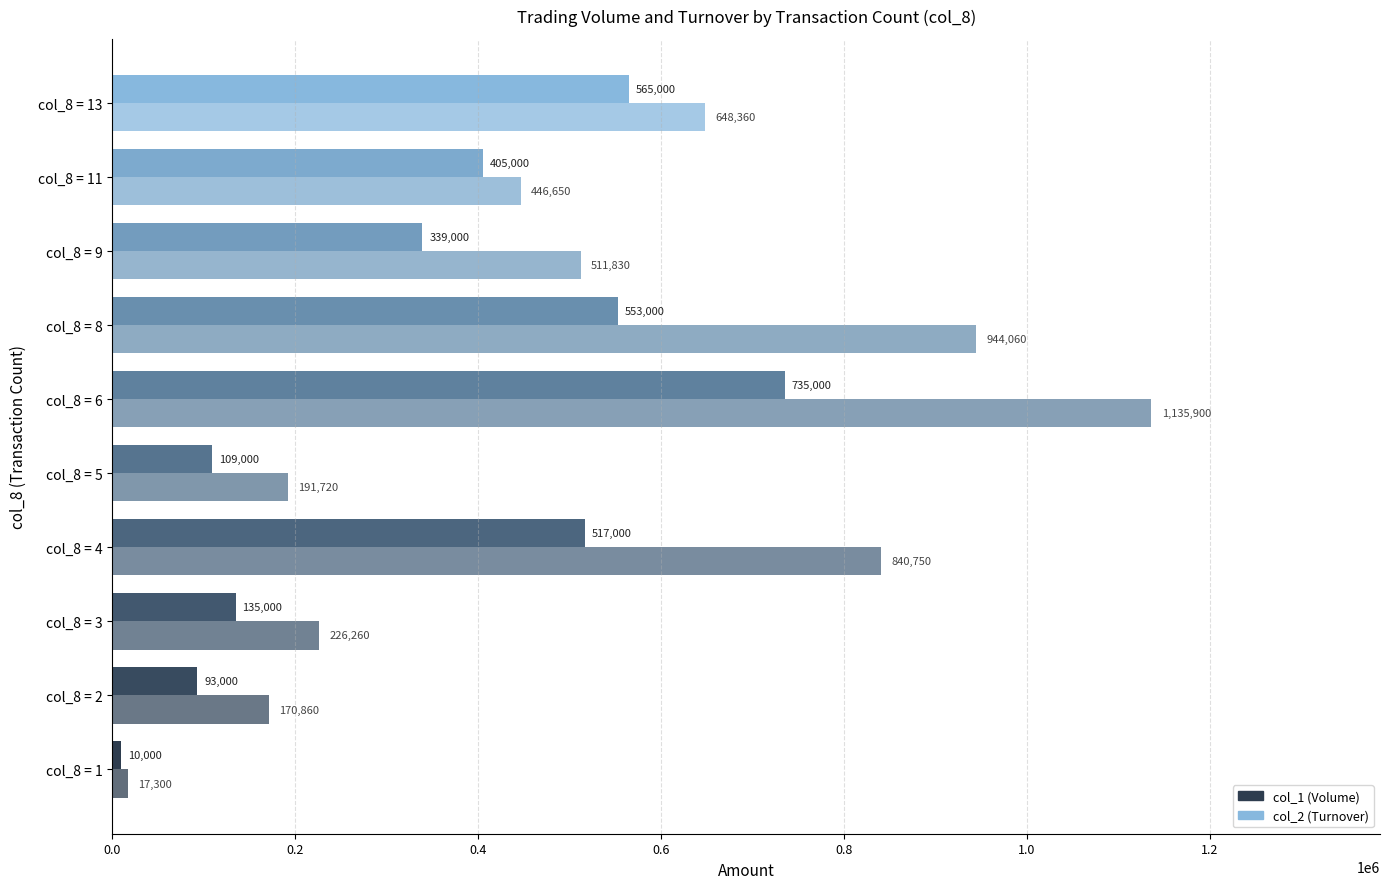

How many distinct data groups are displayed?

2